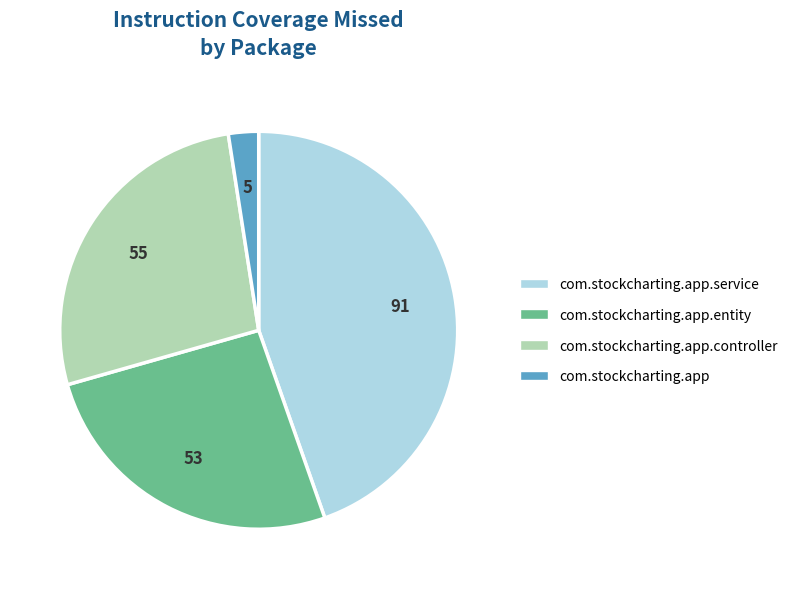

Which slice is the smallest?

com.stockcharting.app